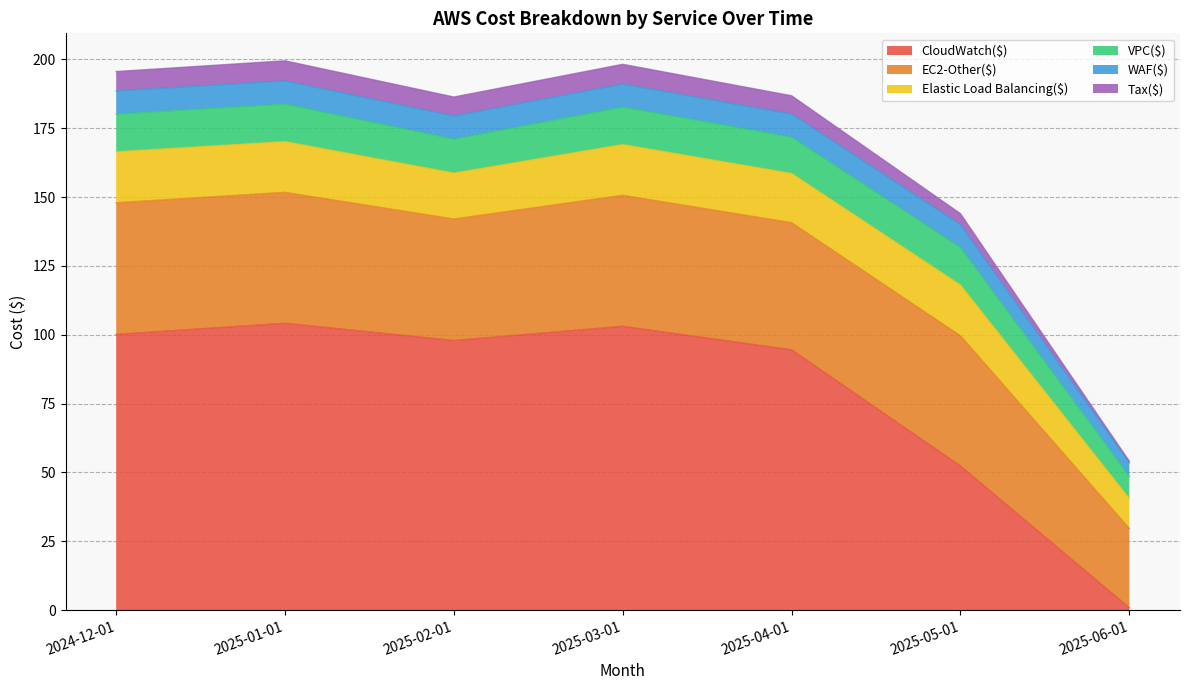

Rank the series by their maximum value, from highest to lowest.

CloudWatch($), EC2-Other($), Elastic Load Balancing($), VPC($), WAF($), Tax($)